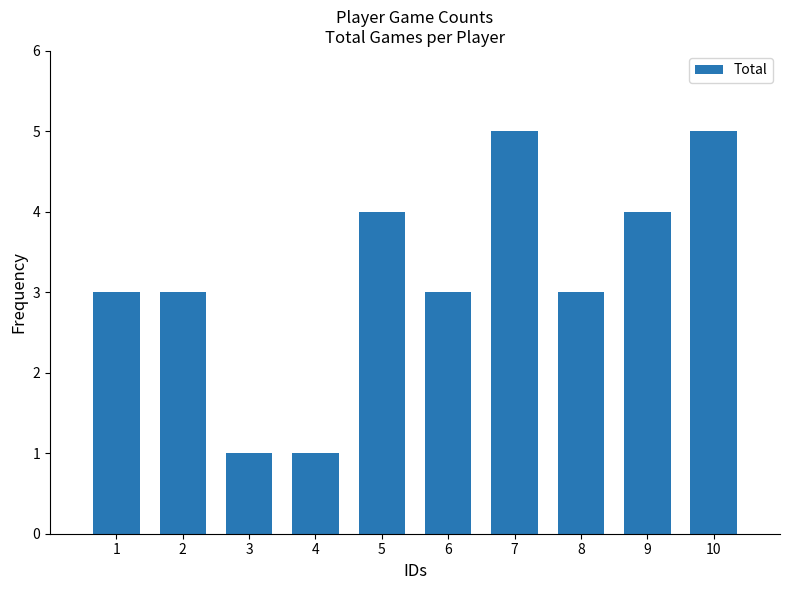

What is the value of the 9th bar from the left?

4